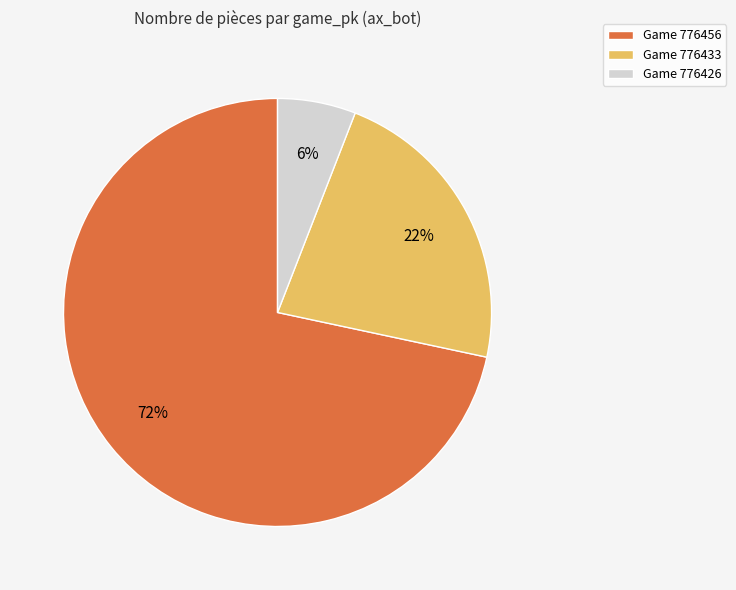

What is the smallest slice in the pie chart?

Game 776426